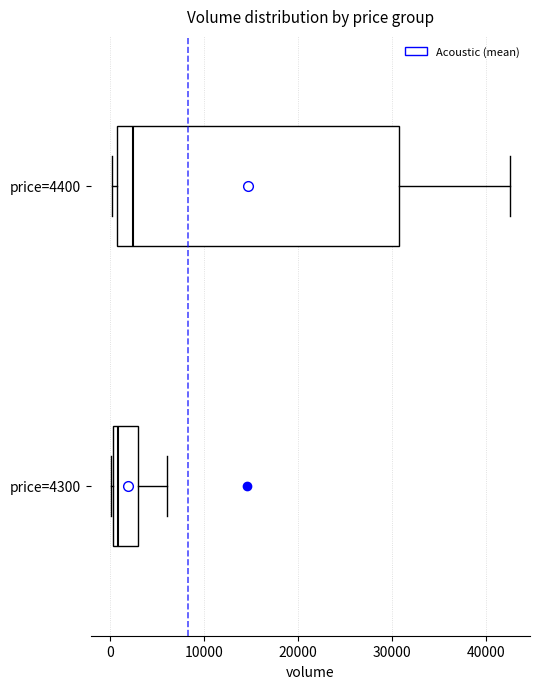

Reading bottom to top, read every box against the x-axis: the position of its median line, the range the box covers, and the ends of its whiskers. The values are not printed on the chart, so give them approximately, as read against the axis.

price=4300: median 1000, box 0 to 3000, whiskers 0 to 6000
price=4400: median 3000, box 1000 to 31000, whiskers 0 to 43000